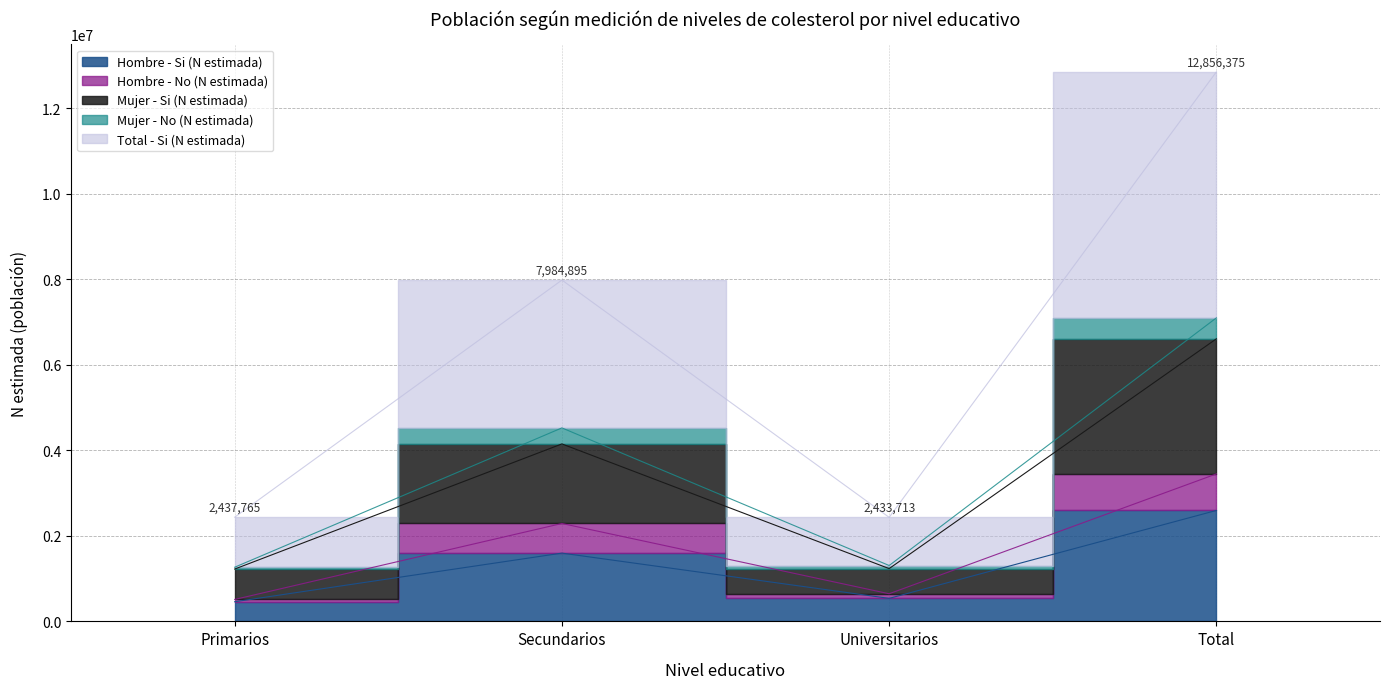

How many categories are shown in the chart?

4